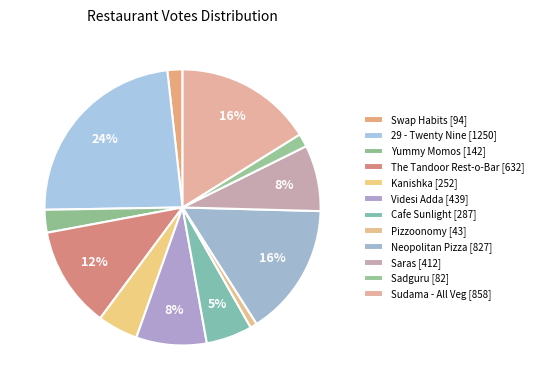

How many segments does this pie chart have?

12